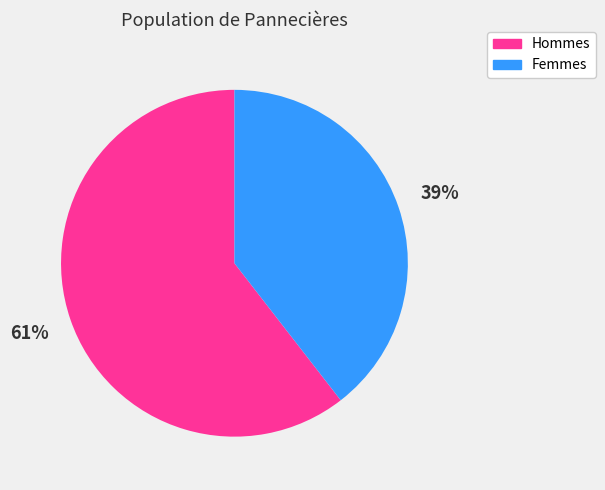

Count the number of slices in the pie.

2